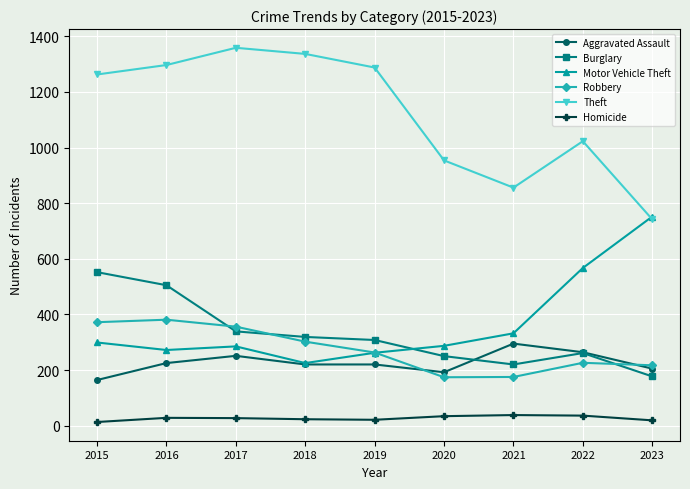

What is the greatest value displayed?

1359